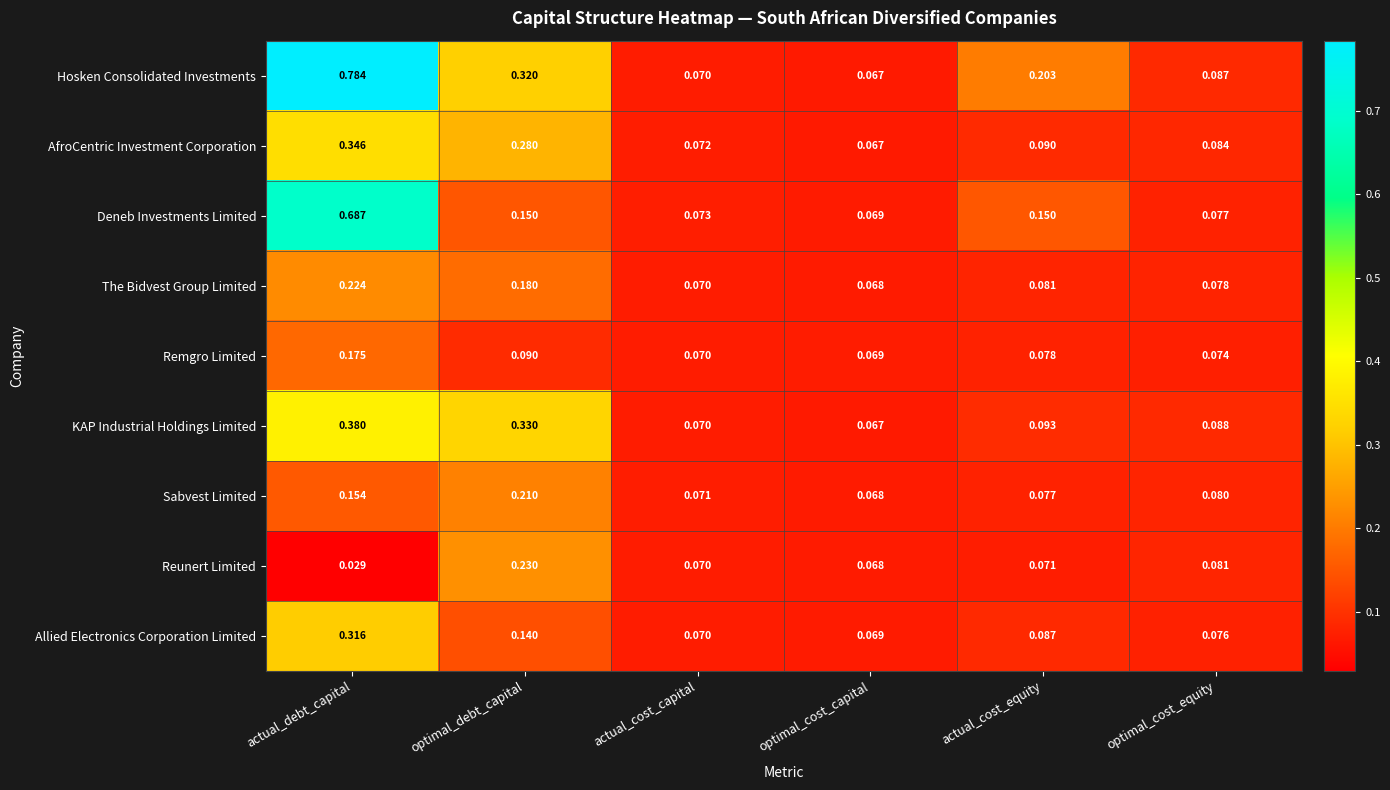

Which category has the highest value in the Reunert Limited series?

optimal_debt_capital